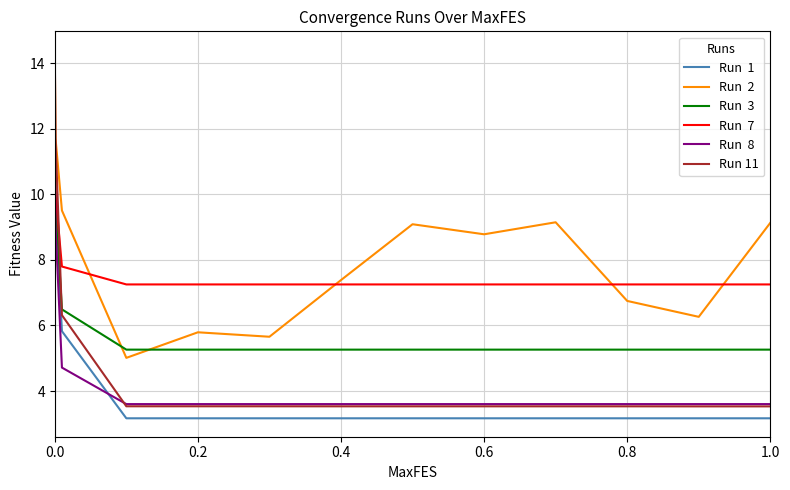

What is the smallest value displayed?

3.2